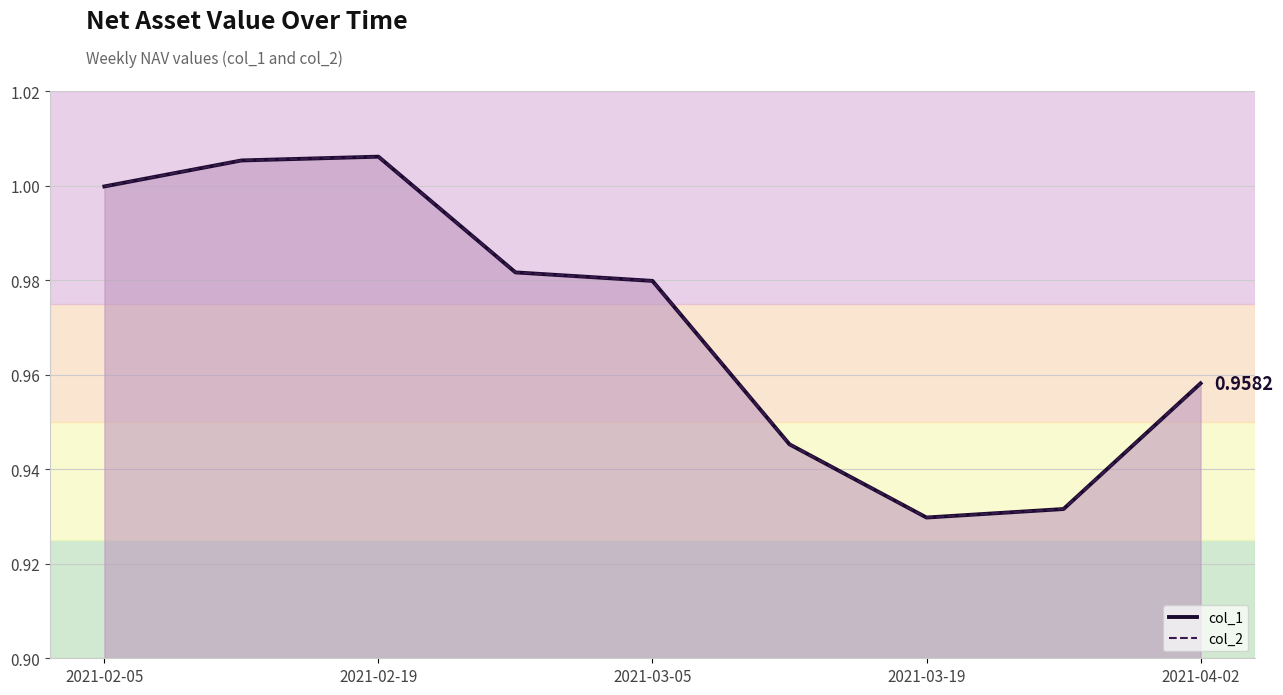

What position from the left is 2021-03-05?

5